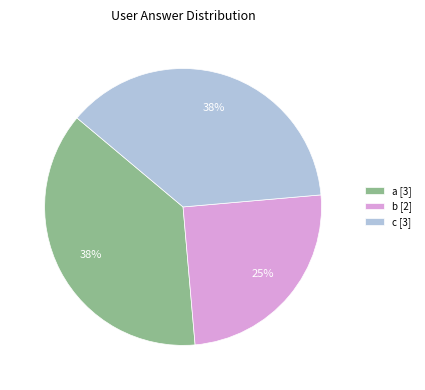

Is the sum of b and a greater than half?

Yes